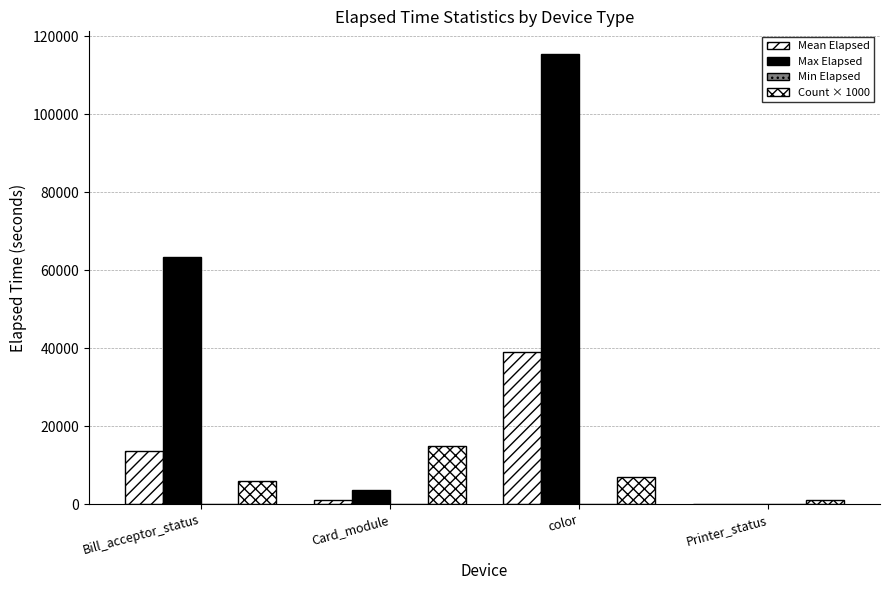

At which category does the chart reach its minimum across all series?

Bill_acceptor_status